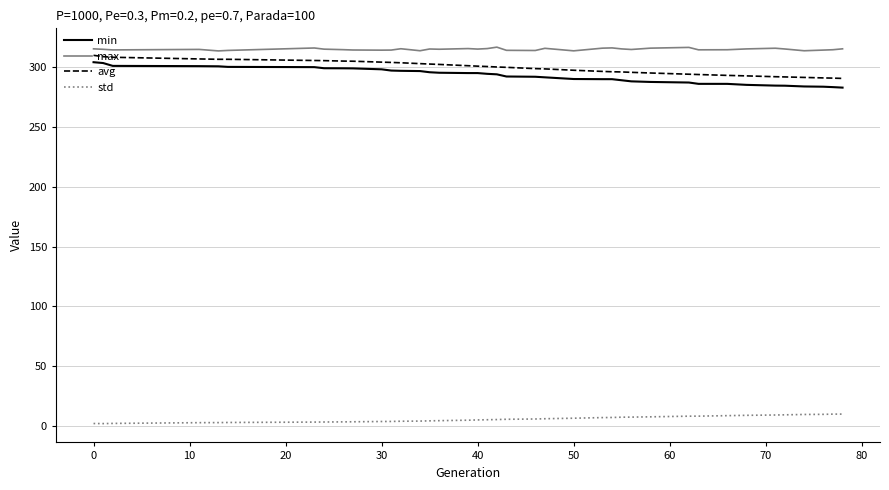

True or false: avg and max cross at least once.

False